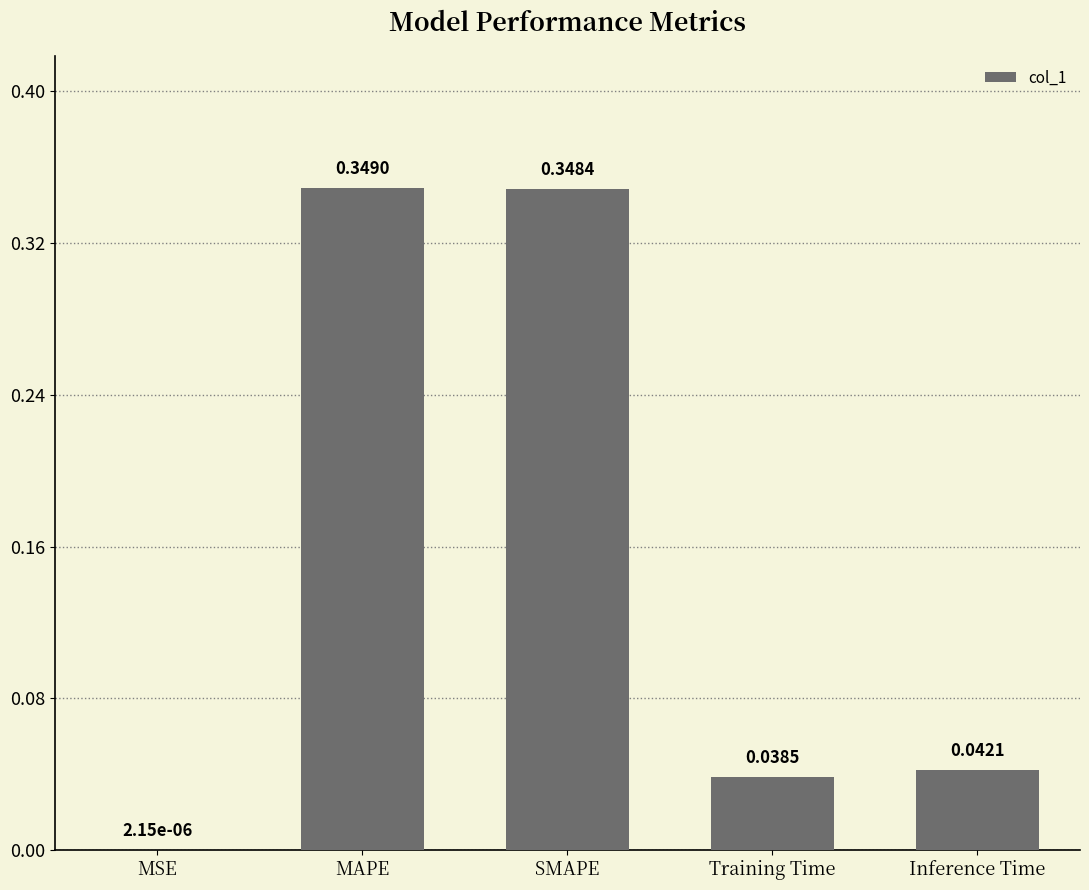

Between Training Time and SMAPE, which is larger?

SMAPE